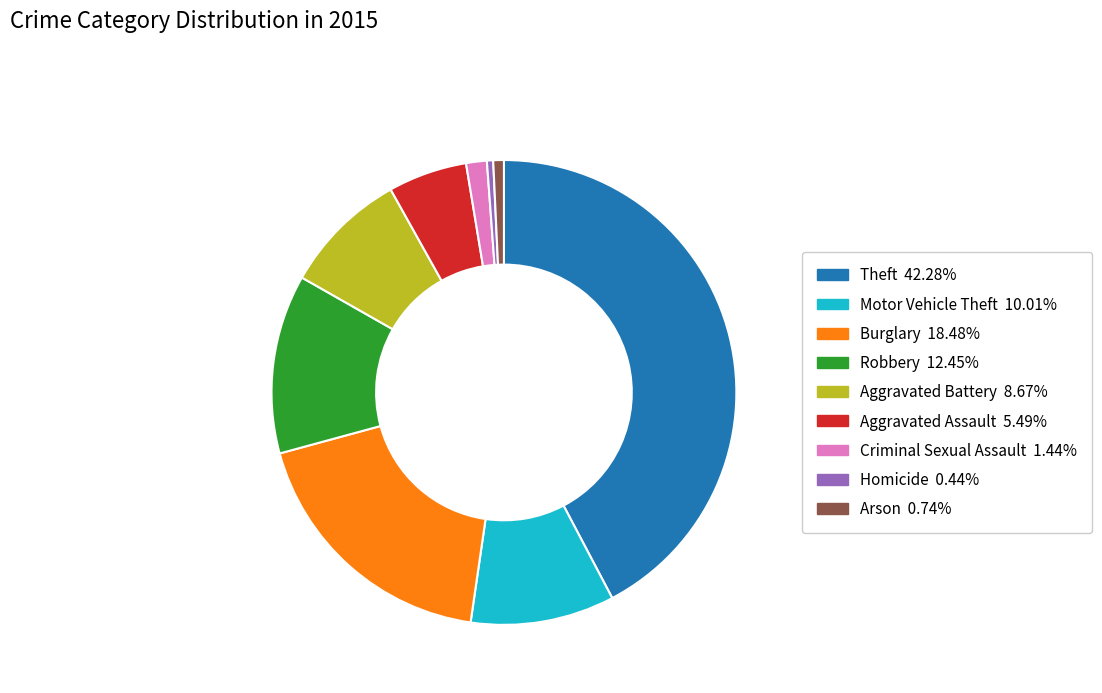

Is there a majority slice in this chart?

No